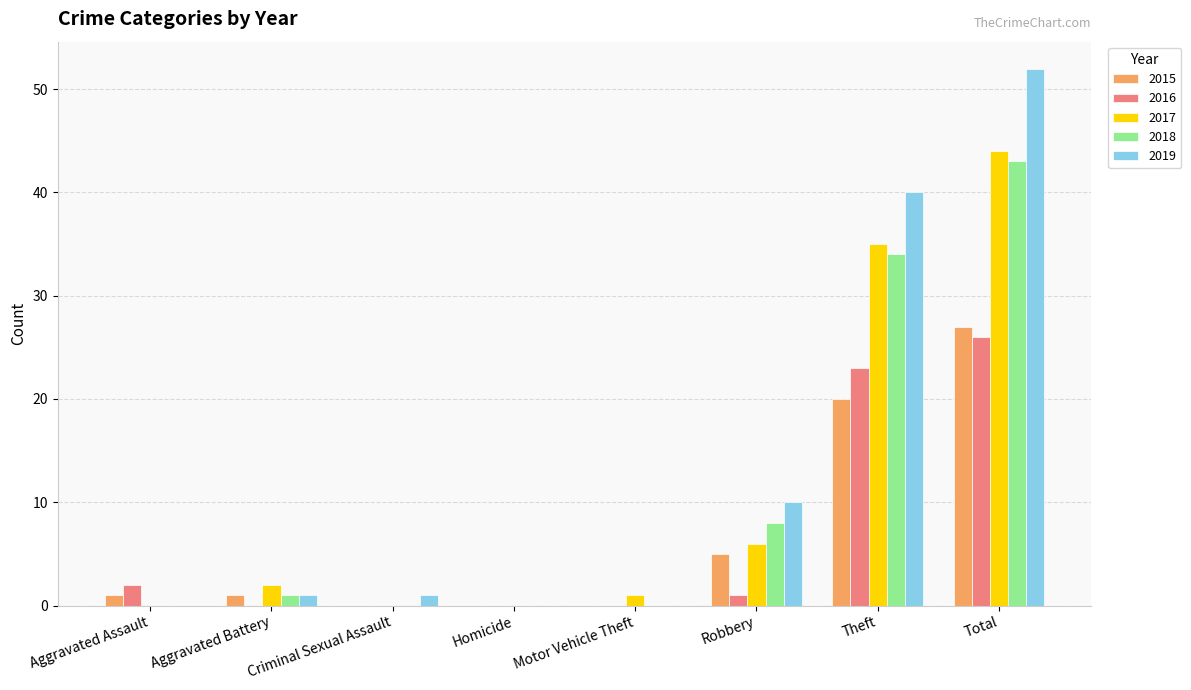

What is the sum of all 2017 values?

88